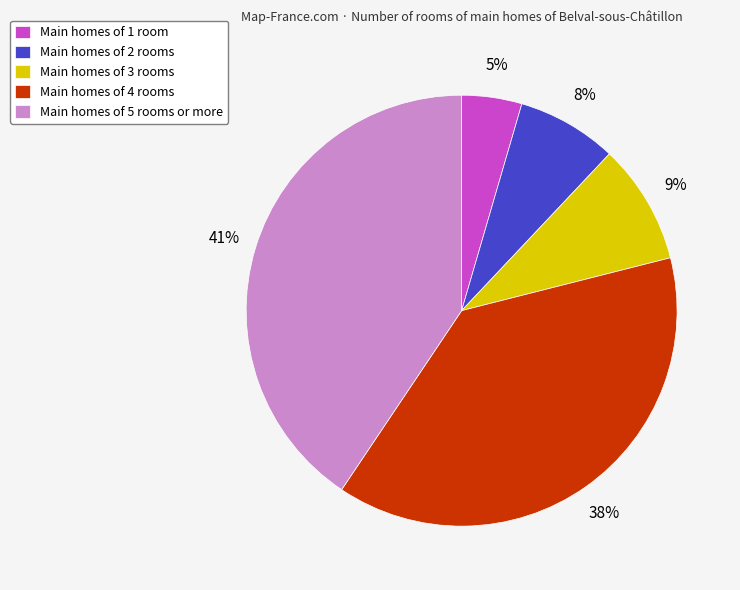

The Main homes of 3 rooms slice represents 14% of the pie. True or false?

False